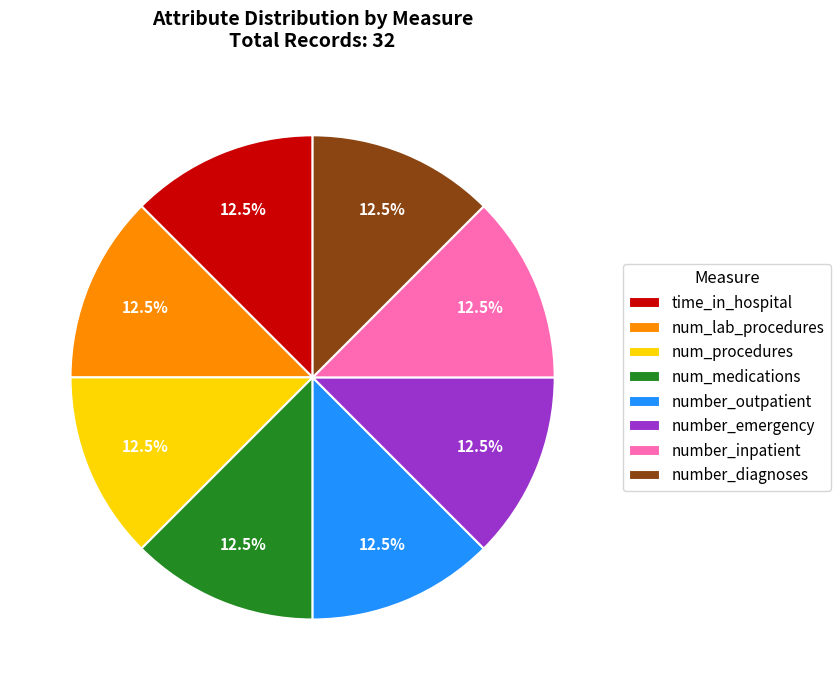

What is the ratio of the value at number_emergency to the value at time_in_hospital?

1.0